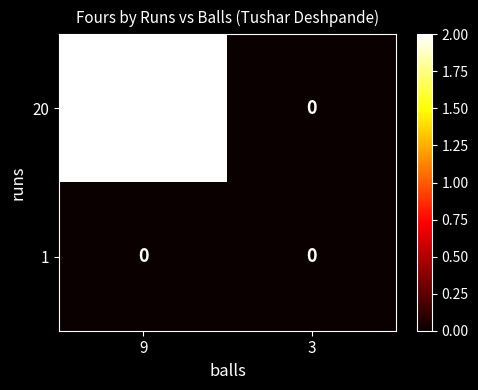

Between 9 and 3, which series saw the biggest shift?

20